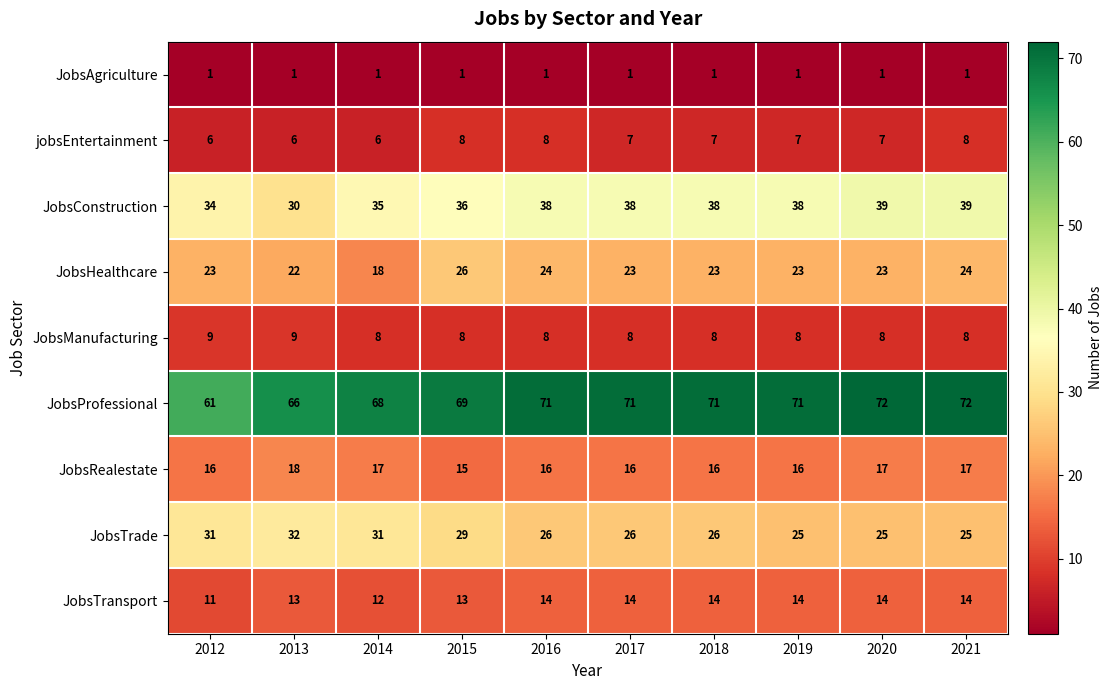

At which category is the sum across all series the highest?

2021